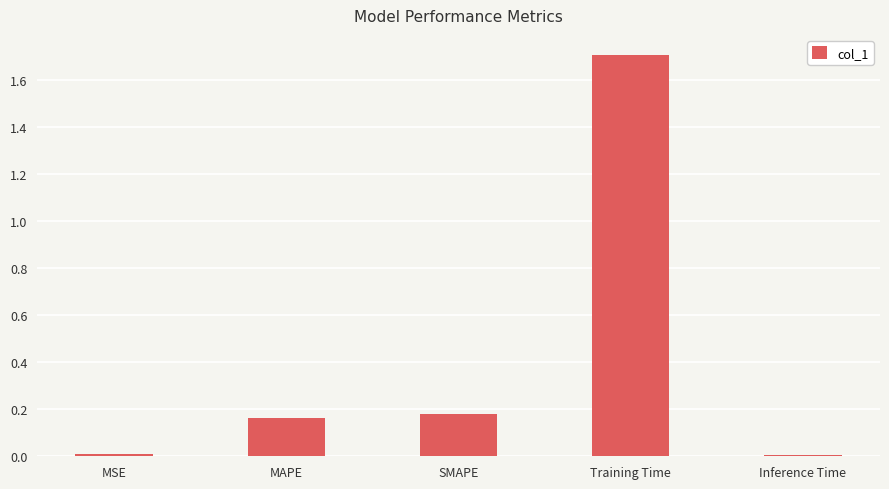

The chart shows a value of 0.0 at Inference Time. True or false?

True